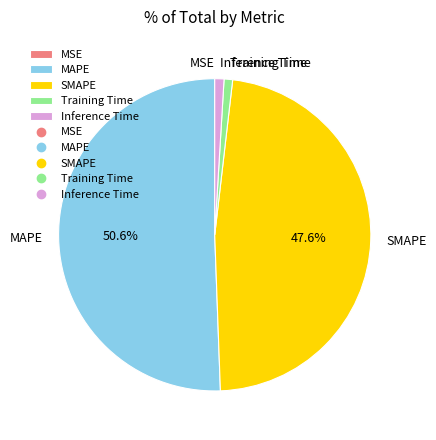

Is MAPE the majority of the pie?

Yes